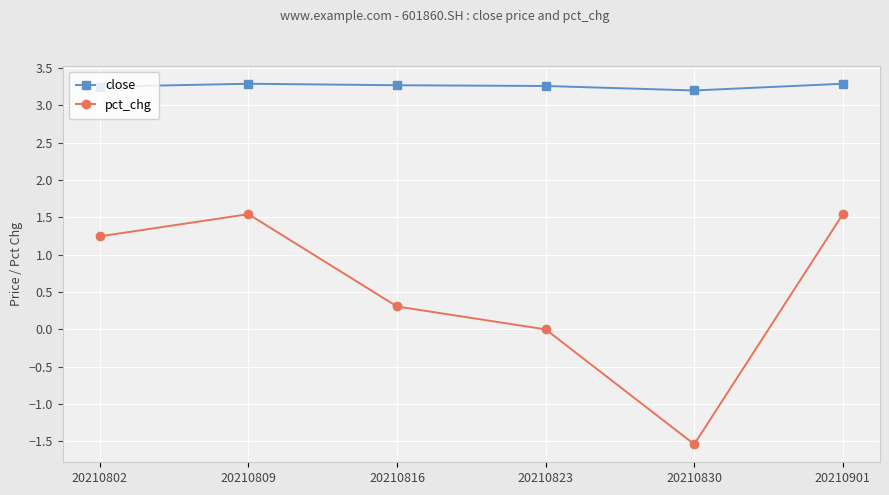

What is the total value across all series at 20210816?

3.6